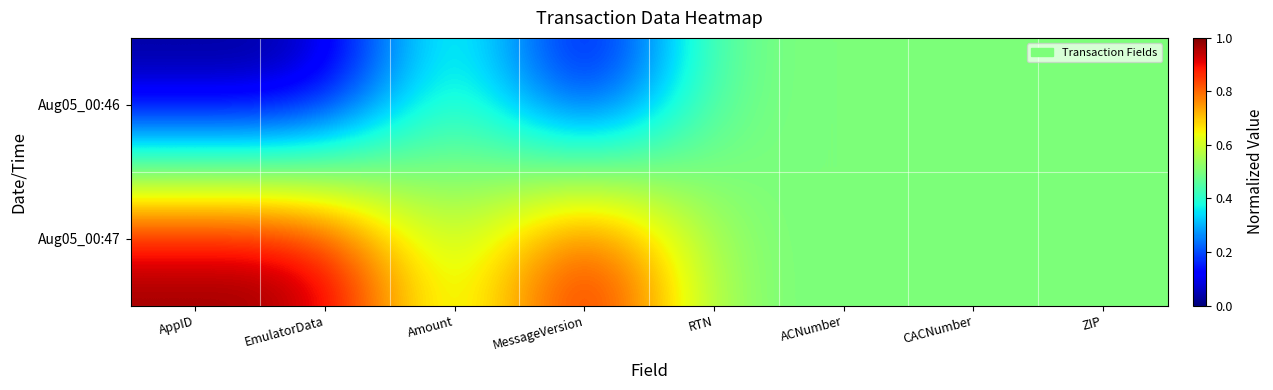

What is the total value across all series at RTN?

1.0